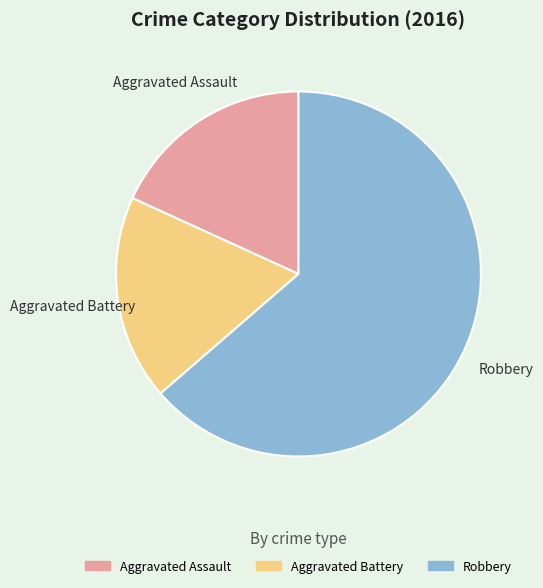

Combined, do Aggravated Battery and Robbery account for over 50%?

Yes